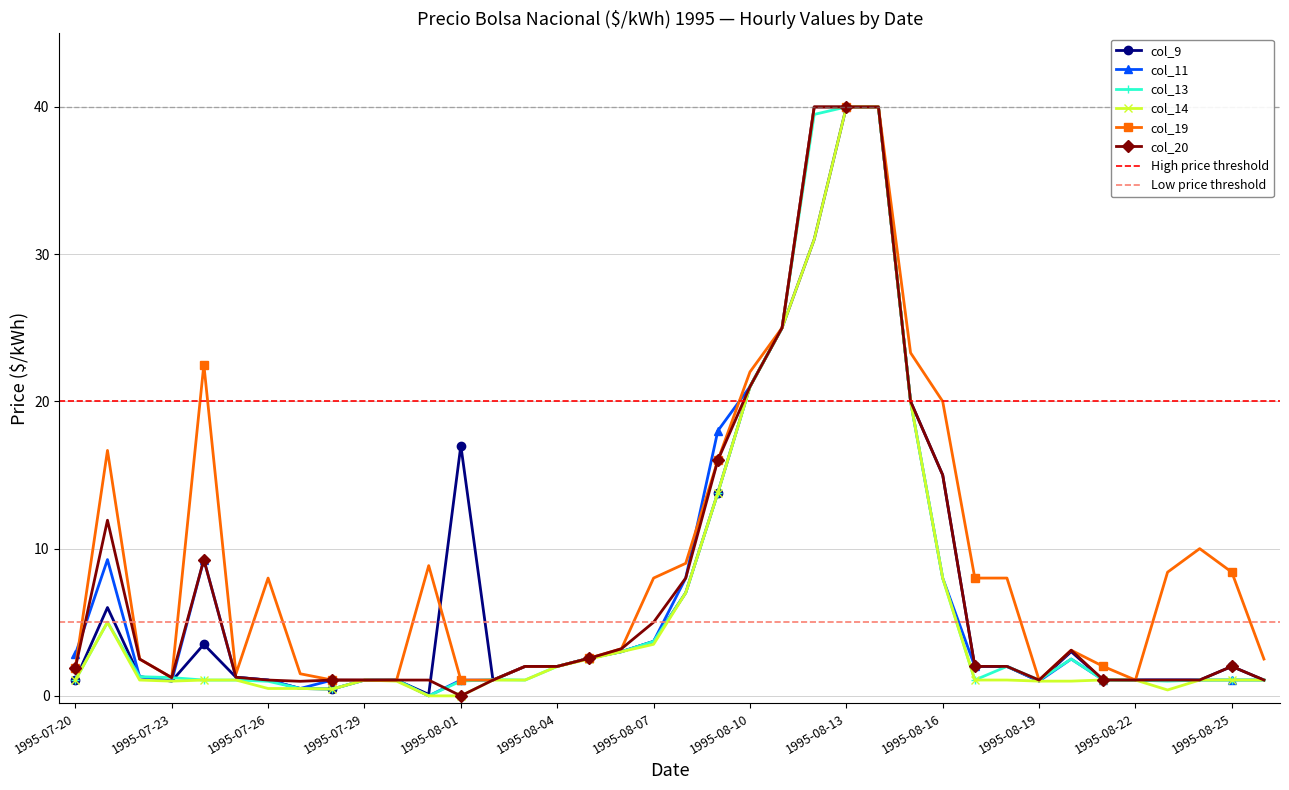

Read the col_20 value at 1995-08-17.

2.0